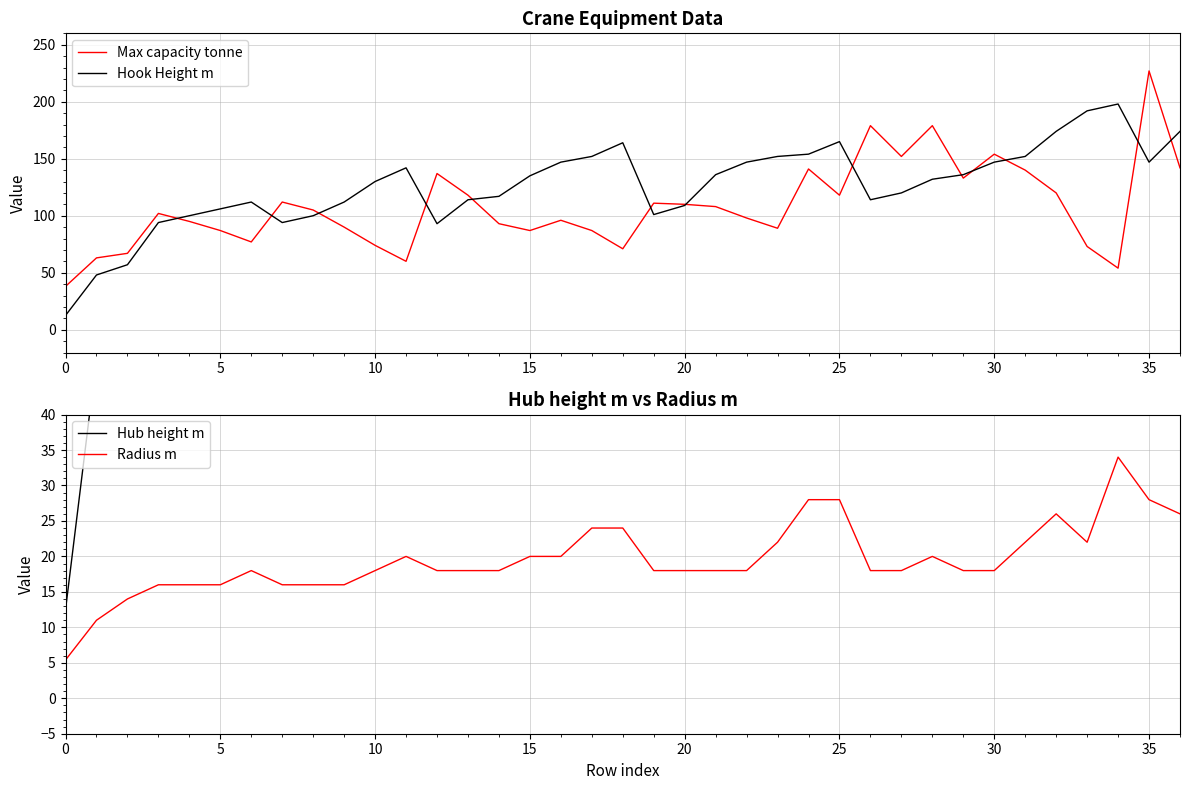

At 21, list the series in order from largest to smallest.

Hook Height m, Hub height m, Max capacity tonne, Radius m